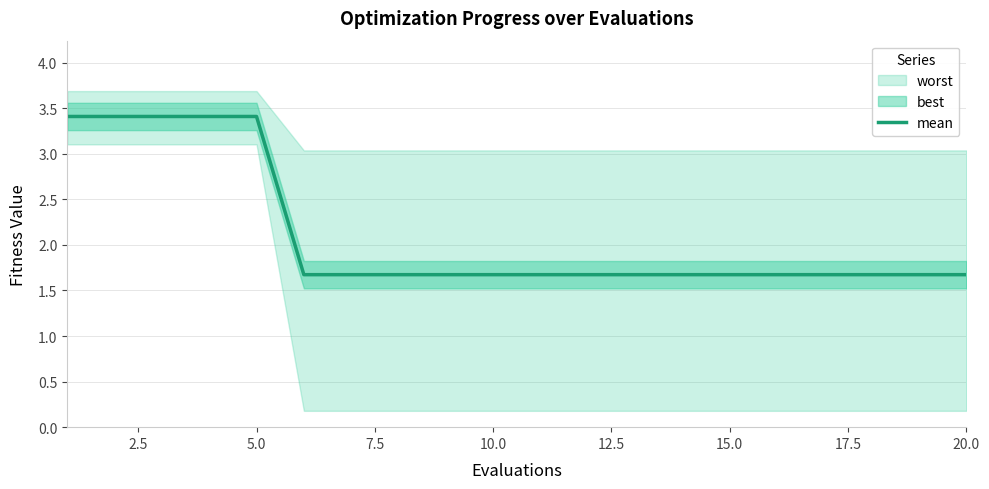

What is the greatest value displayed?

3.4